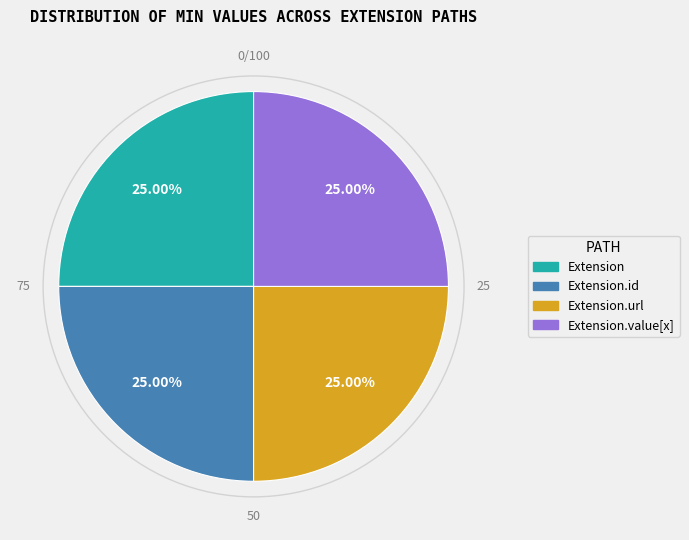

Is there any slice that represents more than half of the pie?

No